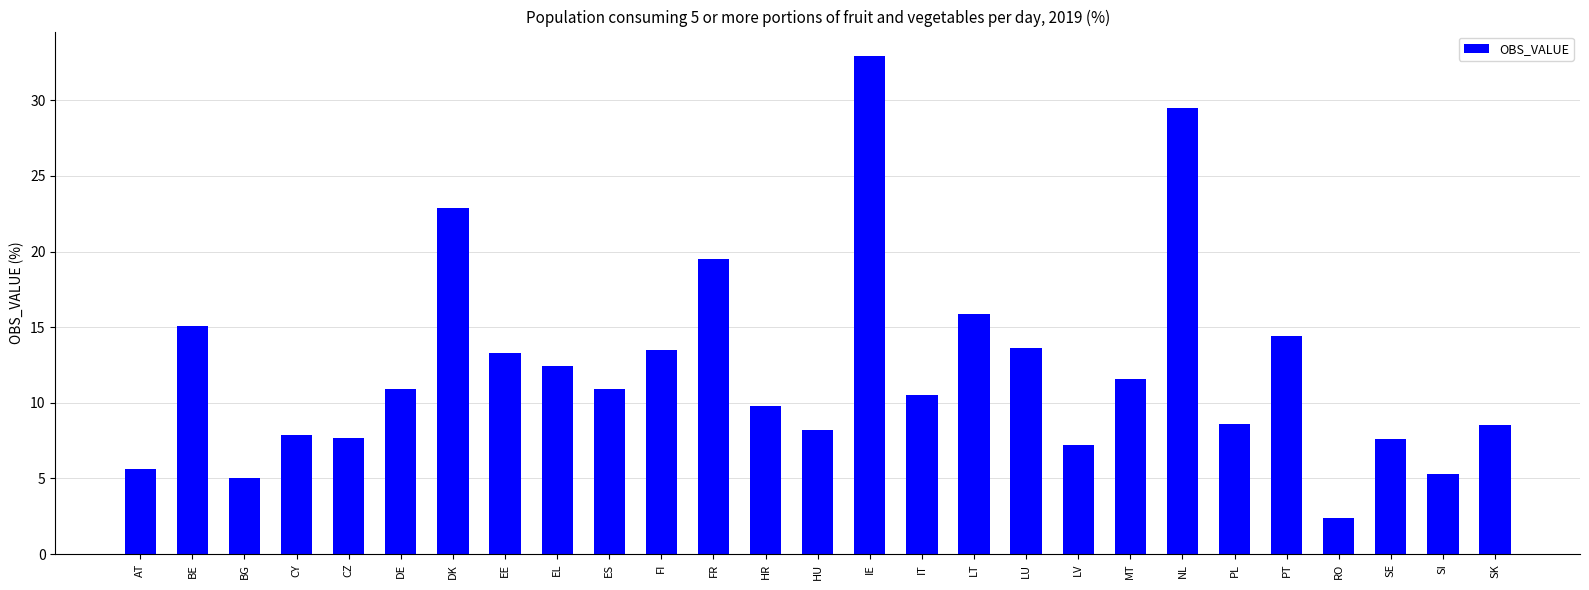

Which label corresponds to the smallest value in the chart?

RO